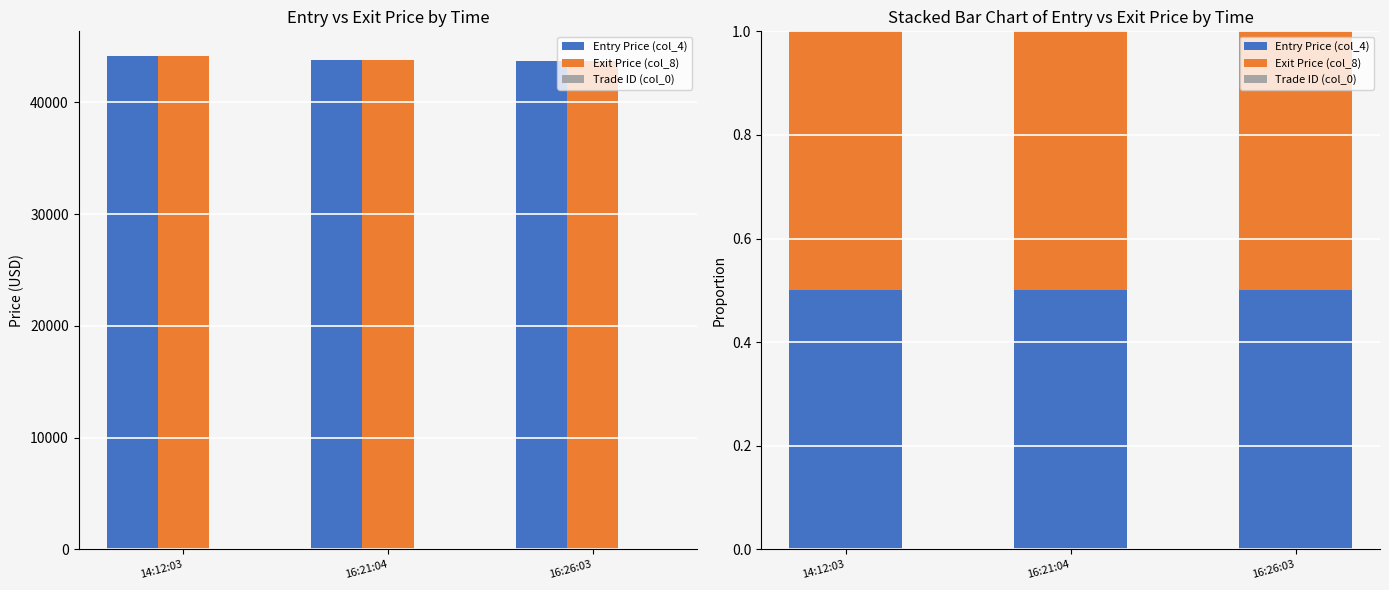

Are the bars horizontal?

No